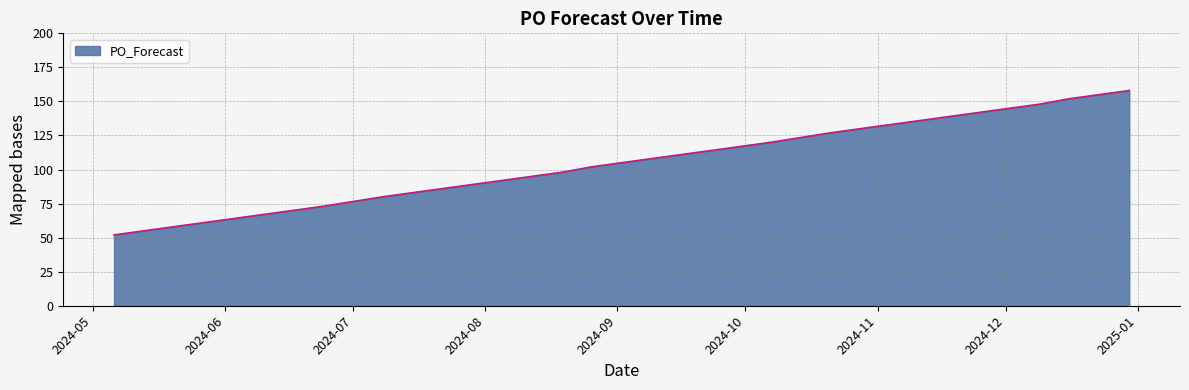

Reading right to left, list all the values displayed in this chart.

158	155	152	148	145	142	139	136	133	130	127	120	114	102	98	95	92	89	83	80	73	70	64	52